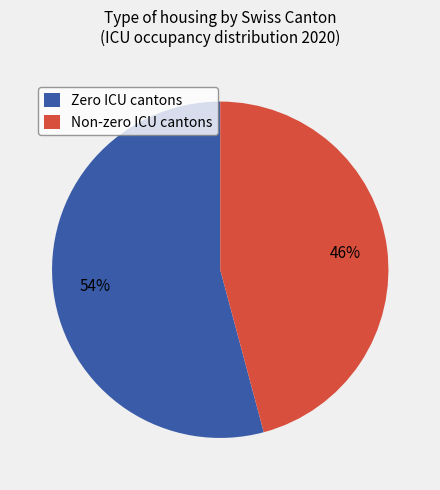

Which slice is the smallest?

Non-zero ICU cantons